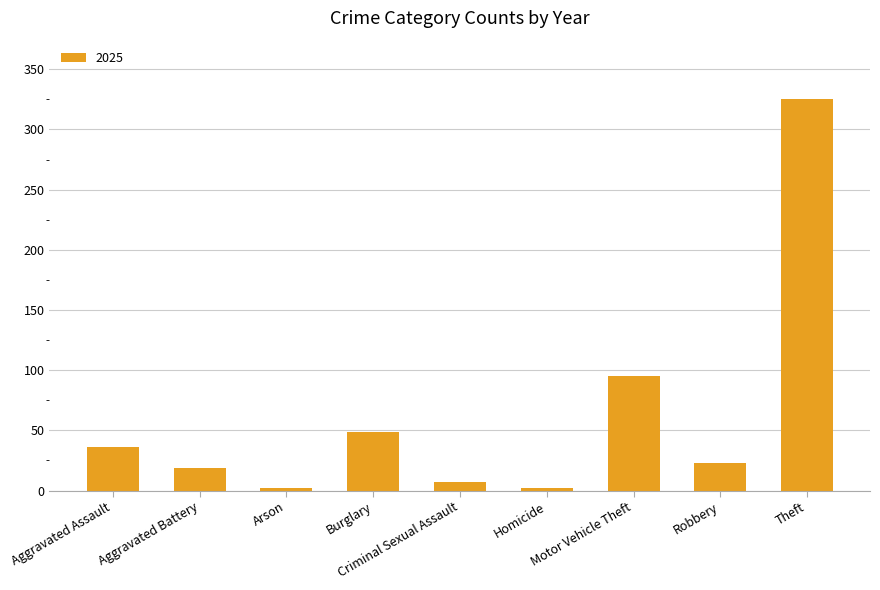

What is the sum of all values?

558